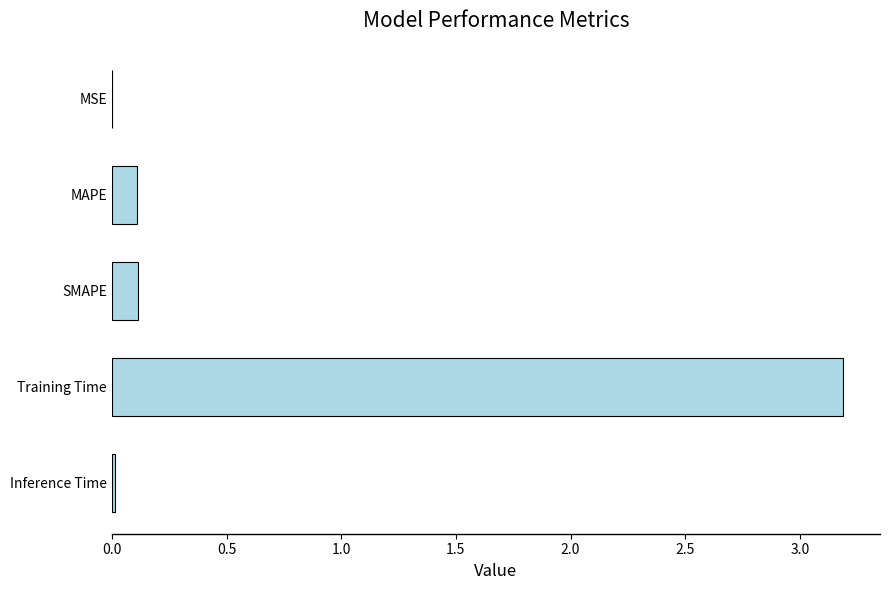

At which category does the chart reach its peak across all series?

Training Time